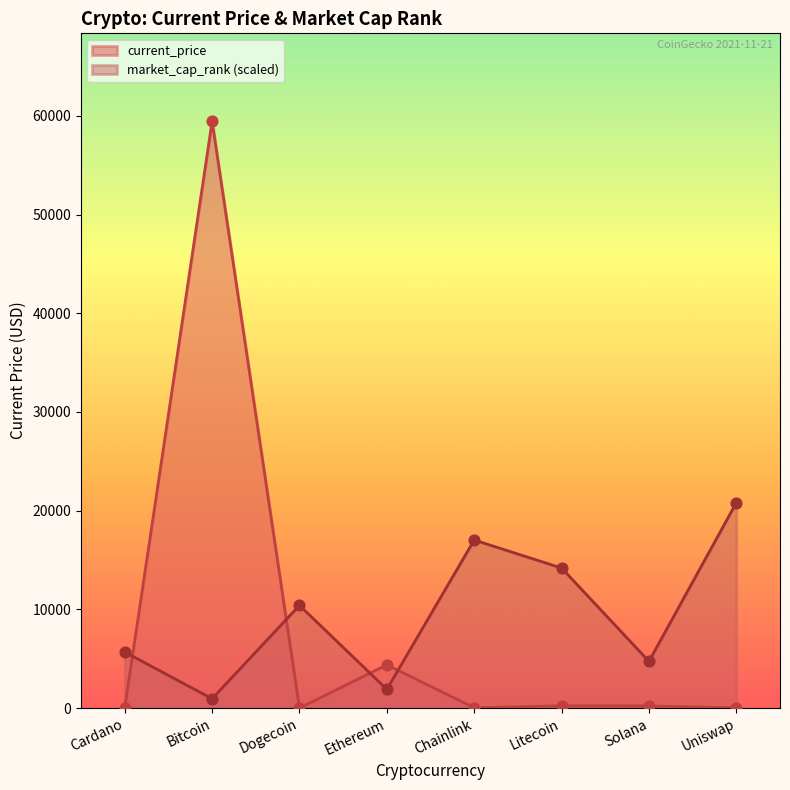

What is the total value across all series at Bitcoin?

60386.7